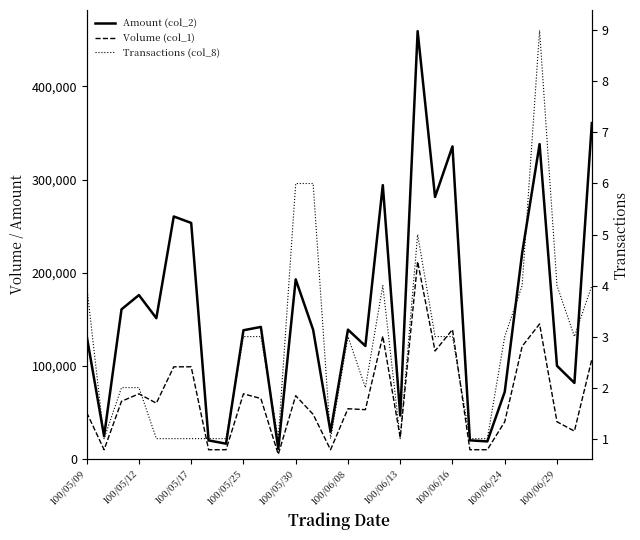

Which series changed the most between 100/06/16 and 14?

Amount (col_2)